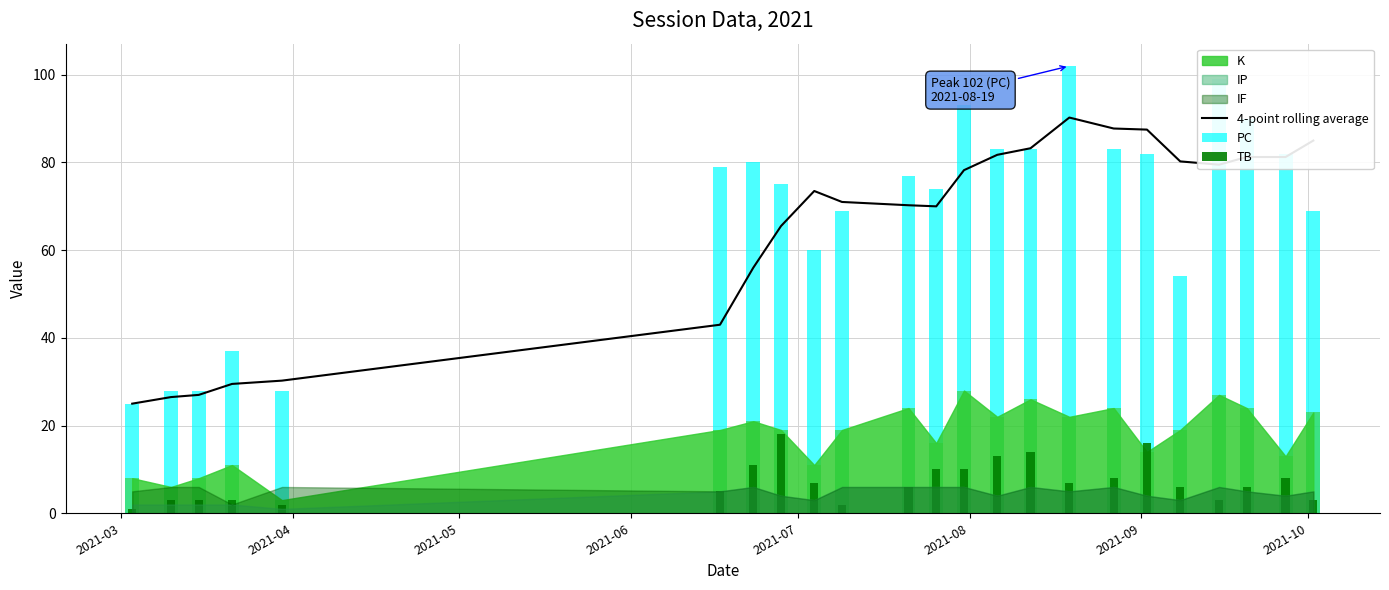

Which series has the largest range (max minus min)?

PC